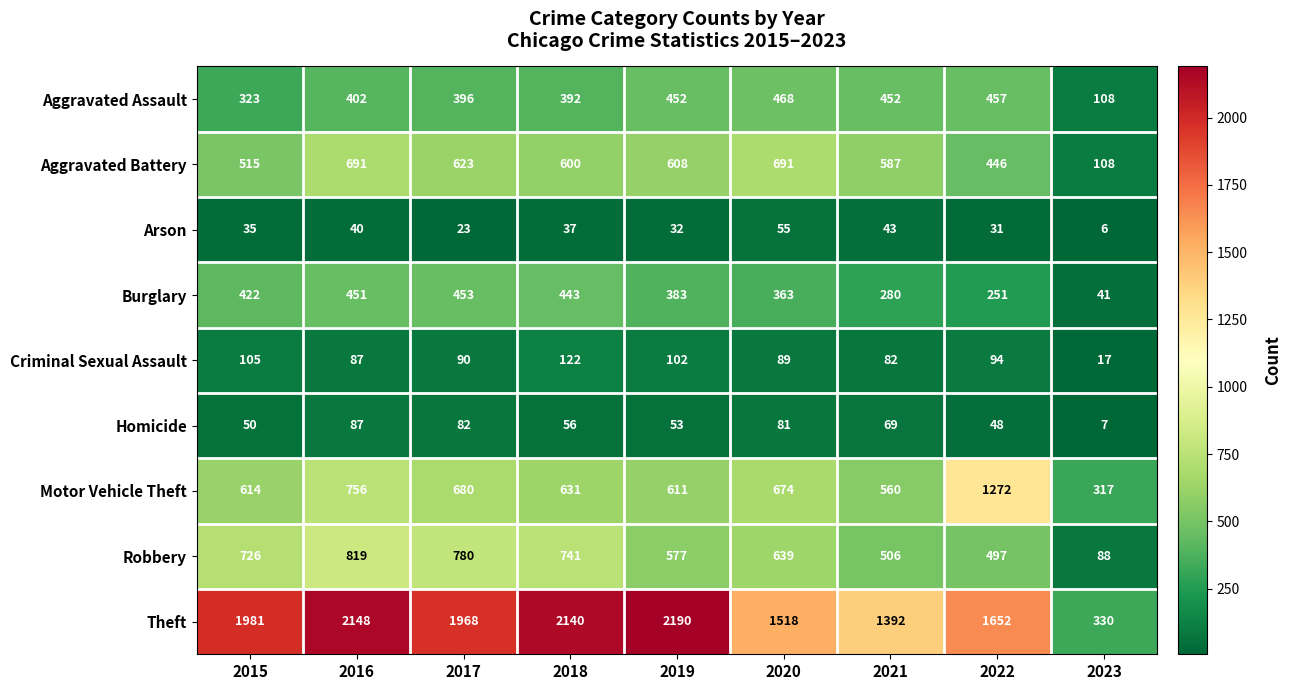

The Burglary series shows 662 at 2018. True or false?

False